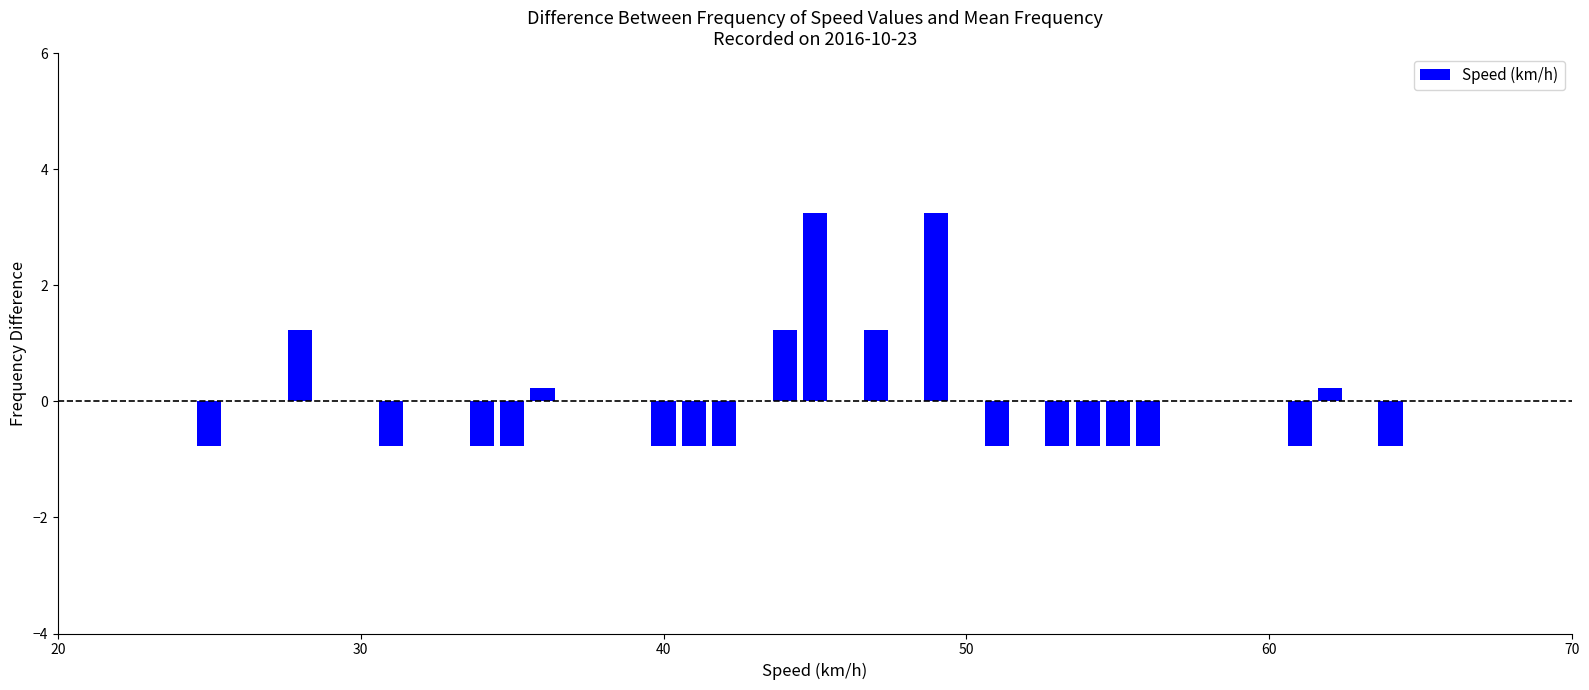

What is the maximum value shown in the chart?

3.2